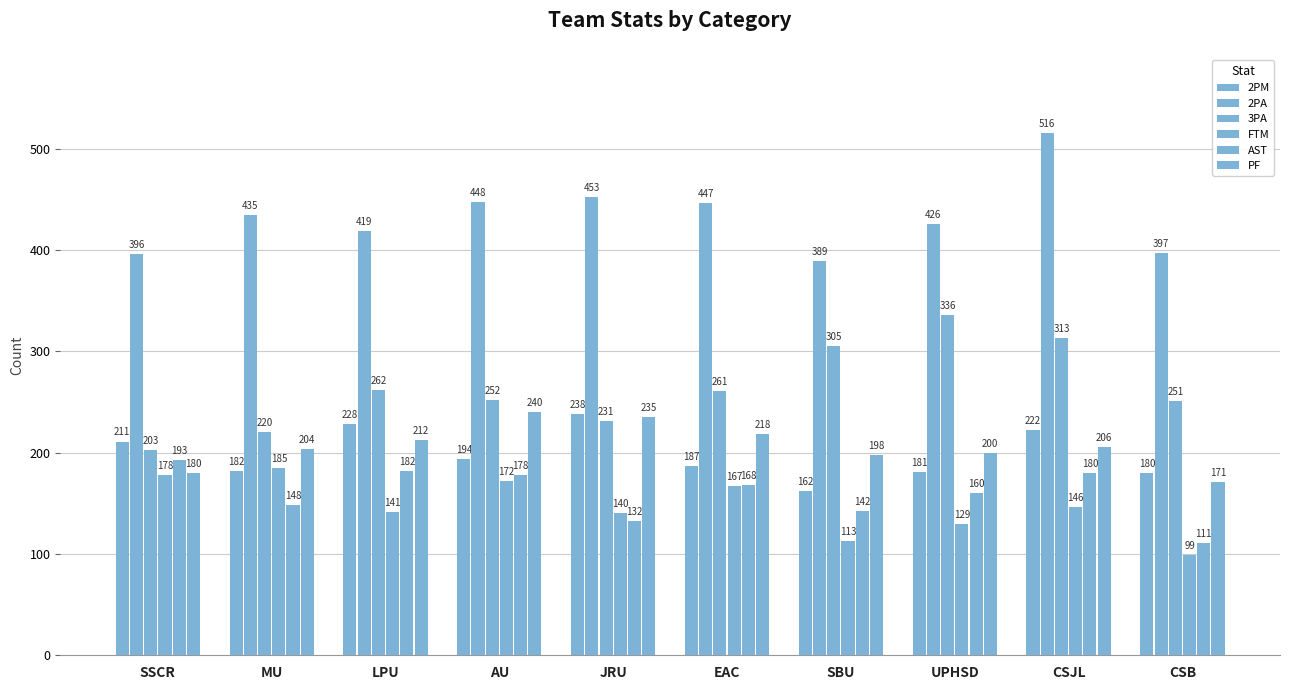

Count the number of data series in this chart.

6